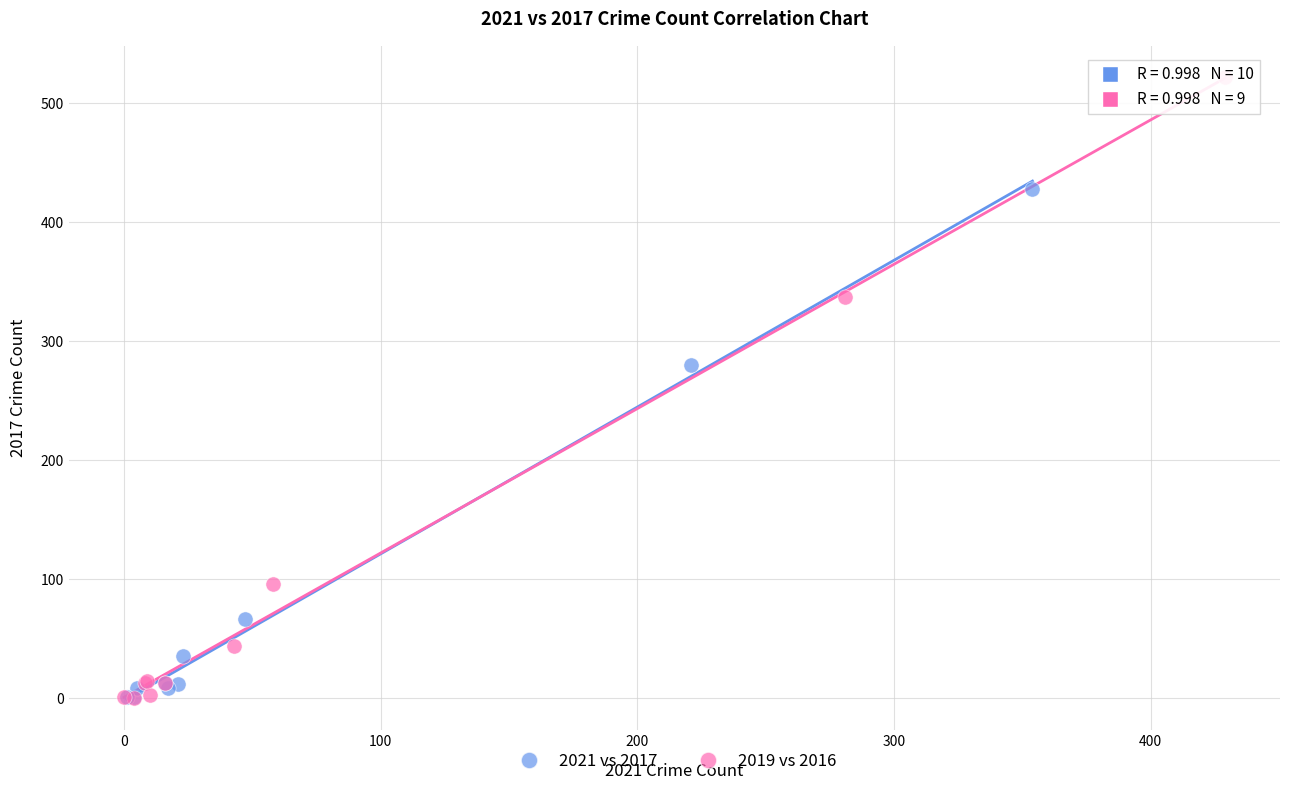

Which series has the widest spread of Y values?

2019 vs 2016